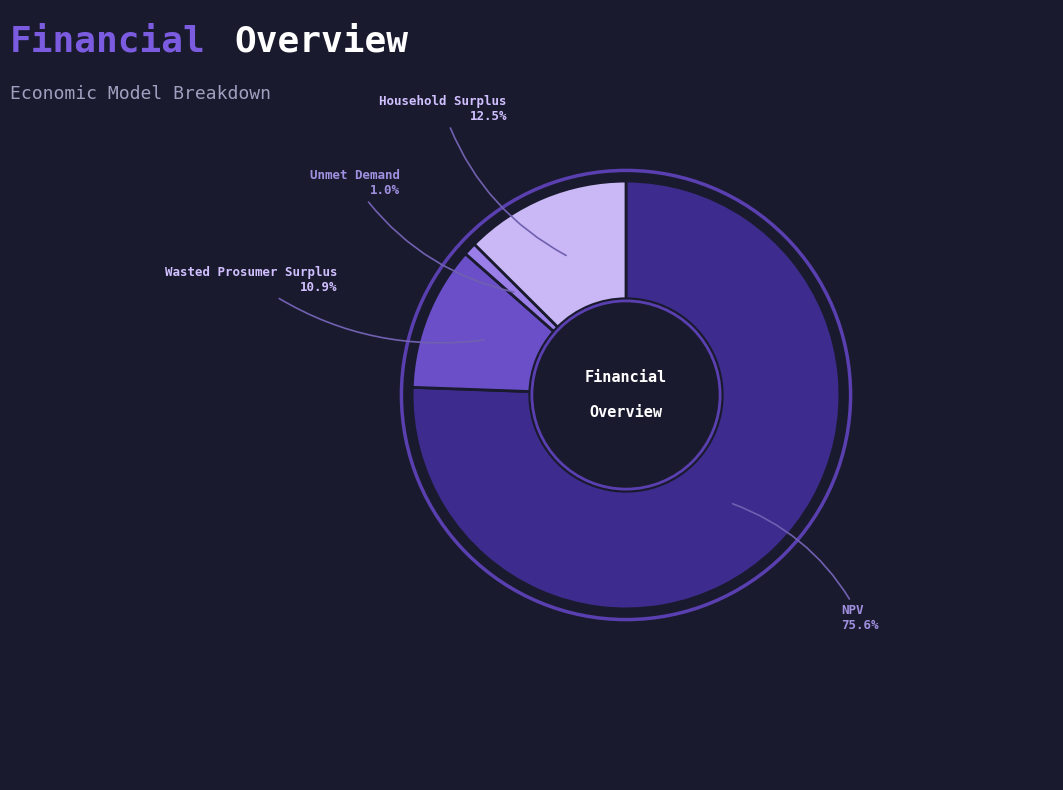

Does any single category account for the majority?

Yes